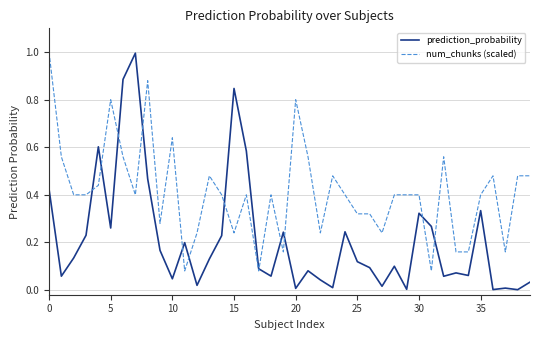

Which series has the largest total across all categories?

num_chunks (scaled)